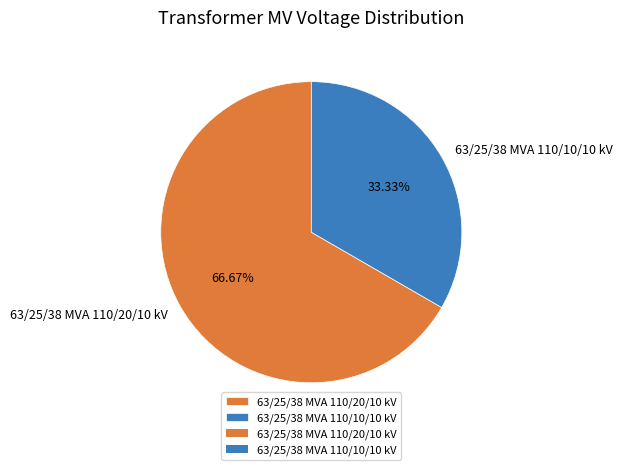

What percentage is the 63/25/38 MVA 110/20/10 kV slice, to the nearest percent?

67%